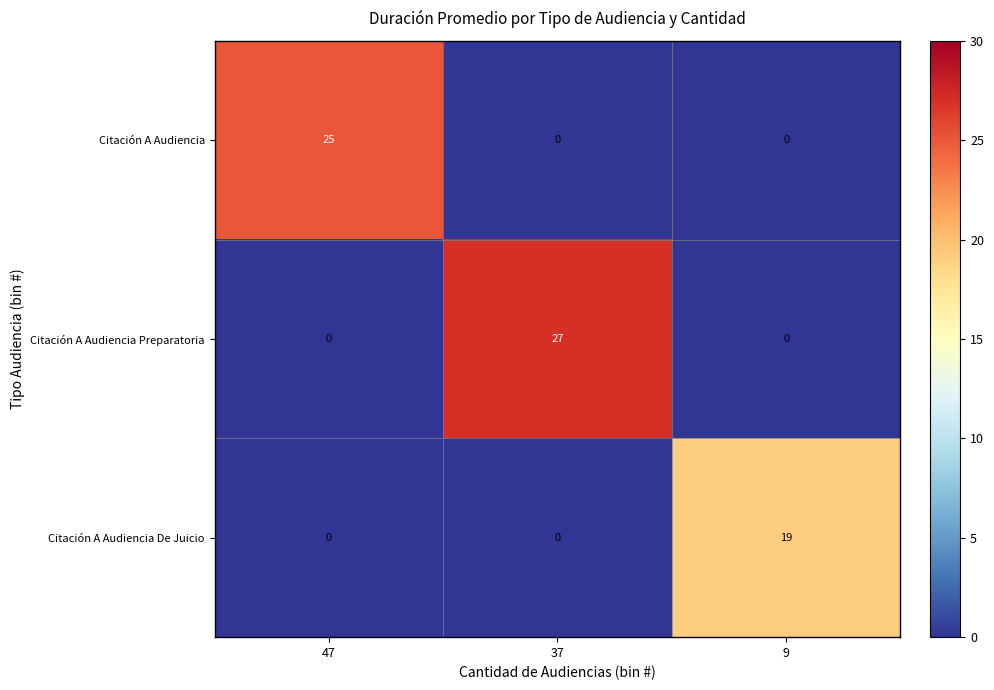

Reading left to right, list all the values displayed in this chart.

Citación A Audiencia: 25	0	0
Citación A Audiencia Preparatoria: 0	27	0
Citación A Audiencia De Juicio: 0	0	19